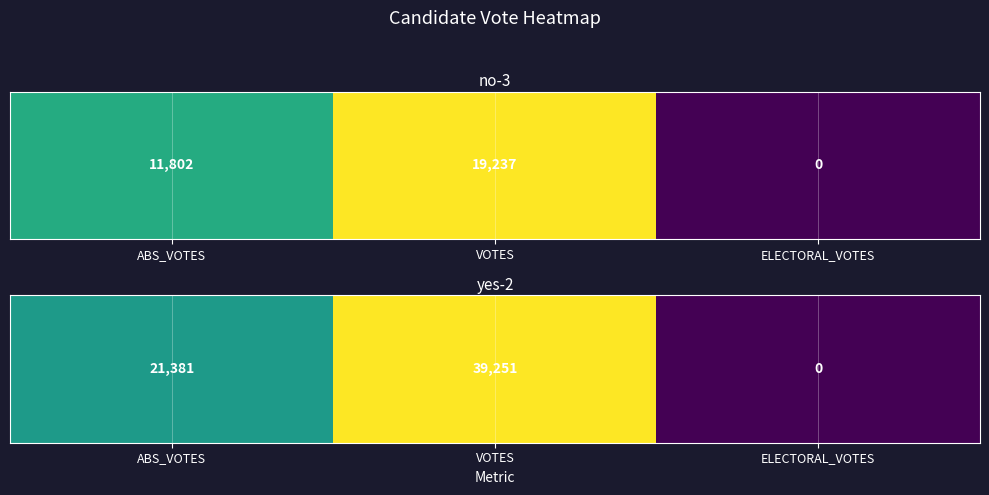

List the labels in order of value, smallest first.

ELECTORAL_VOTES, ABS_VOTES, VOTES